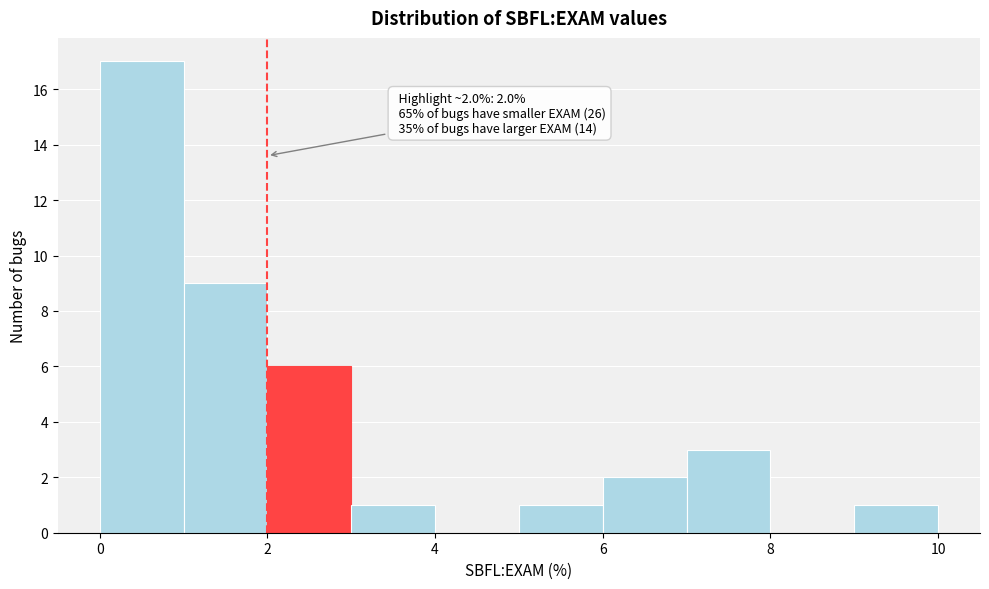

Over which range of the x-axis is the bar tallest?

0 to 1